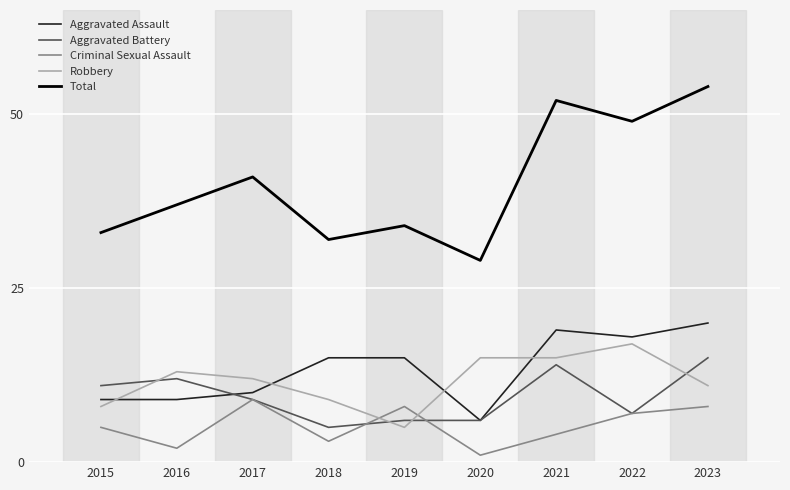

What is the total value across all series at 2018?

64